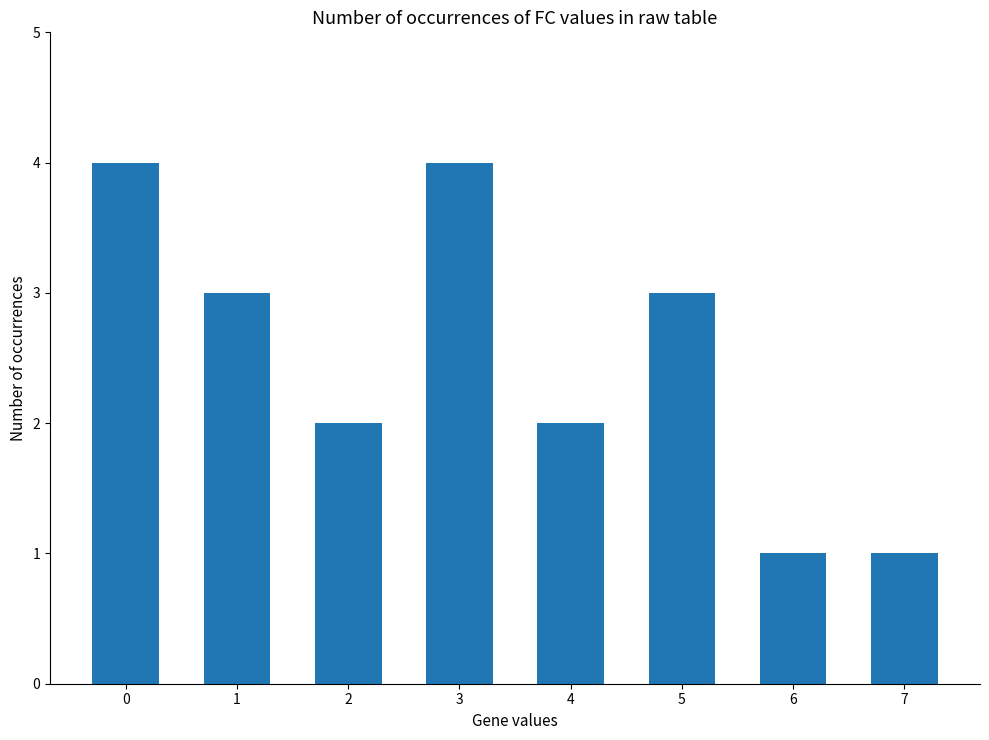

What is the change in value from 2 to 5?

+1